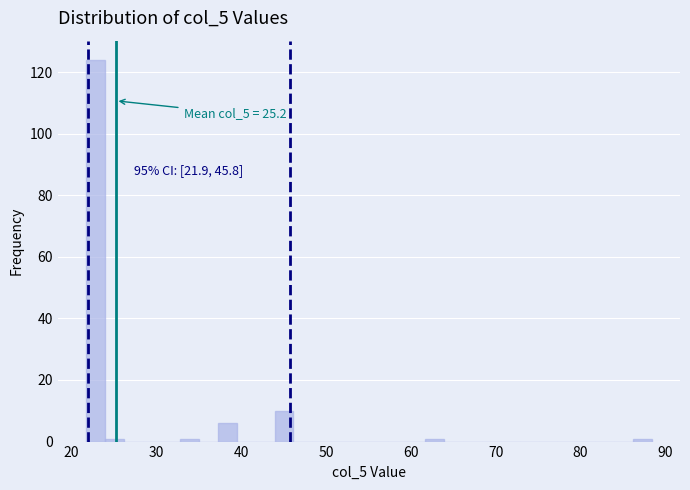

Around what value on the x-axis is the tallest bar? Give the approximate position of its centre, as read against the axis.

23